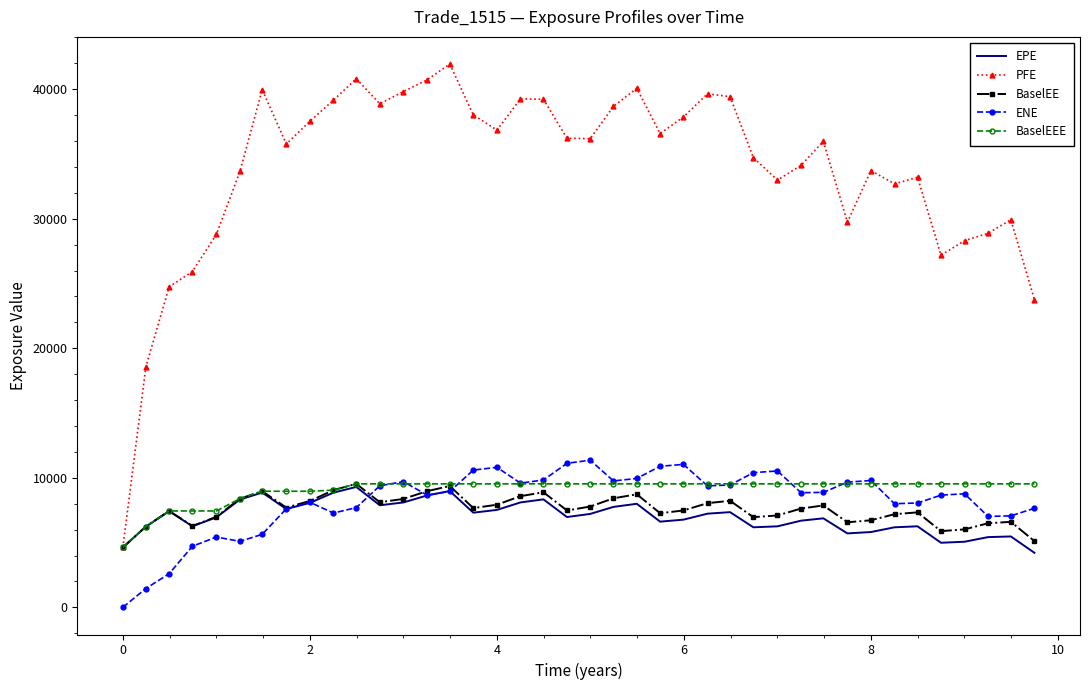

Which series has the largest total across all categories?

PFE